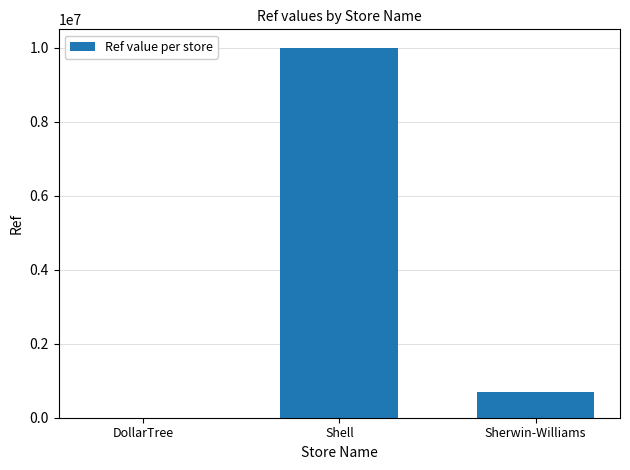

The value at DollarTree is 2898. True or false?

True